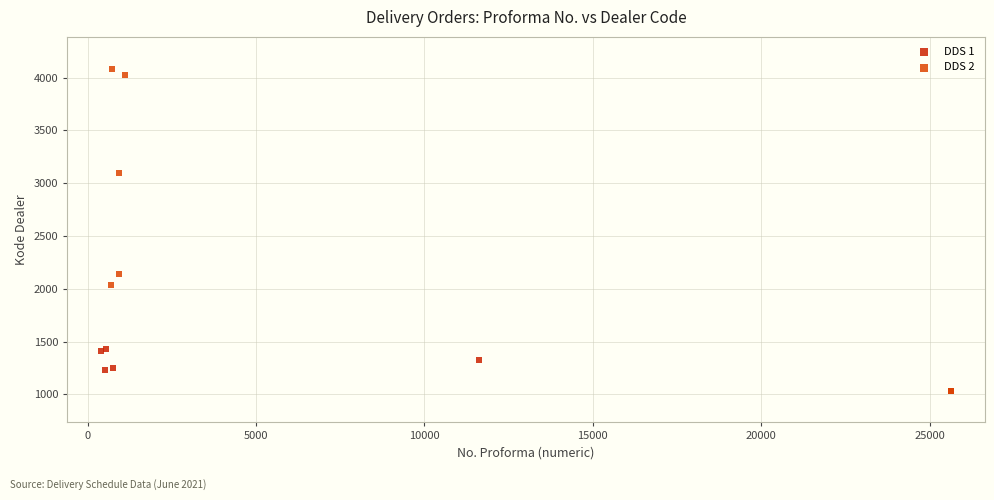

Which series has the widest spread of Y values?

DDS 2